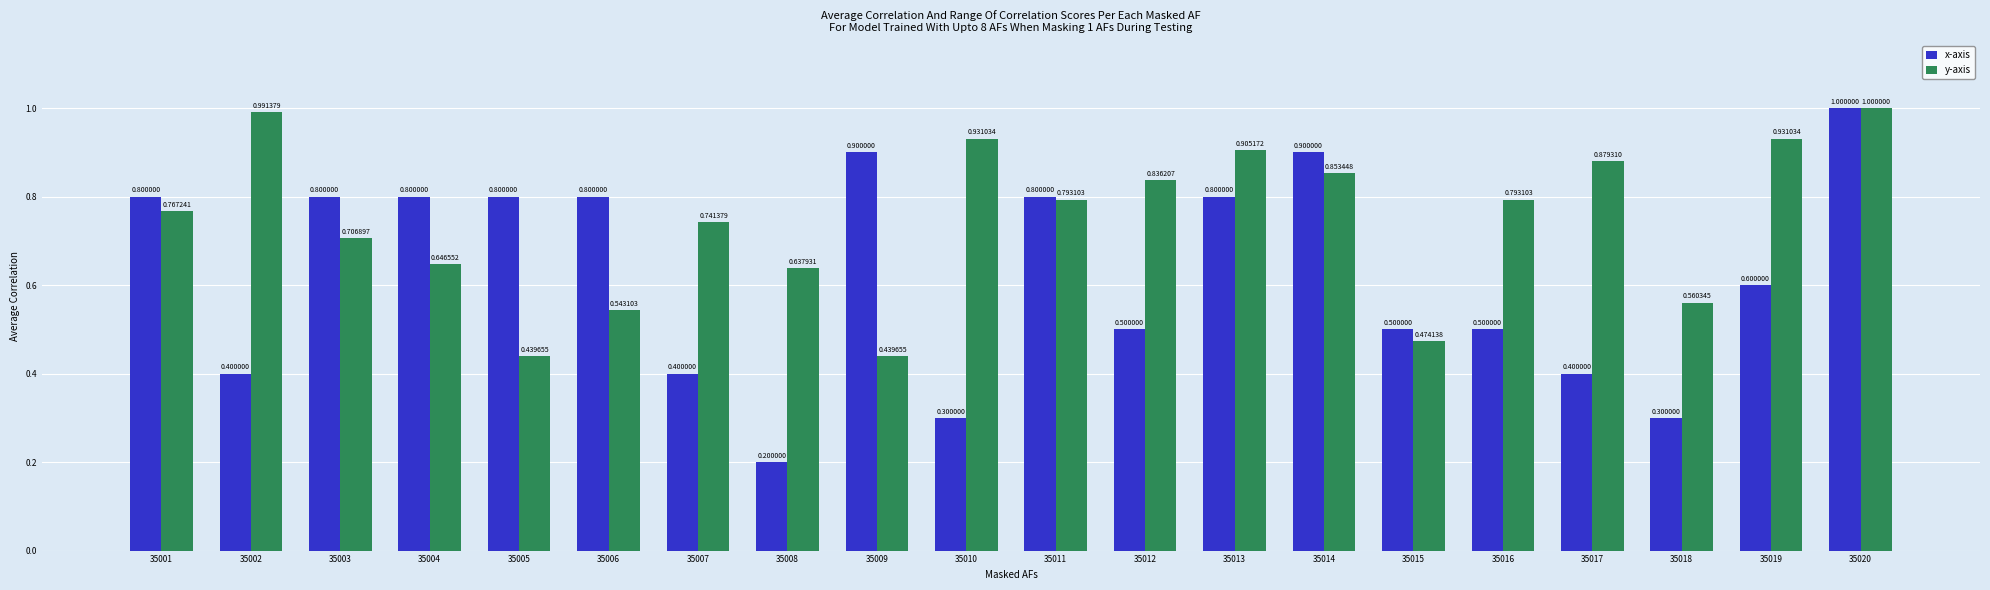

The value of y-axis at 35001 is 0.8. True or false?

True